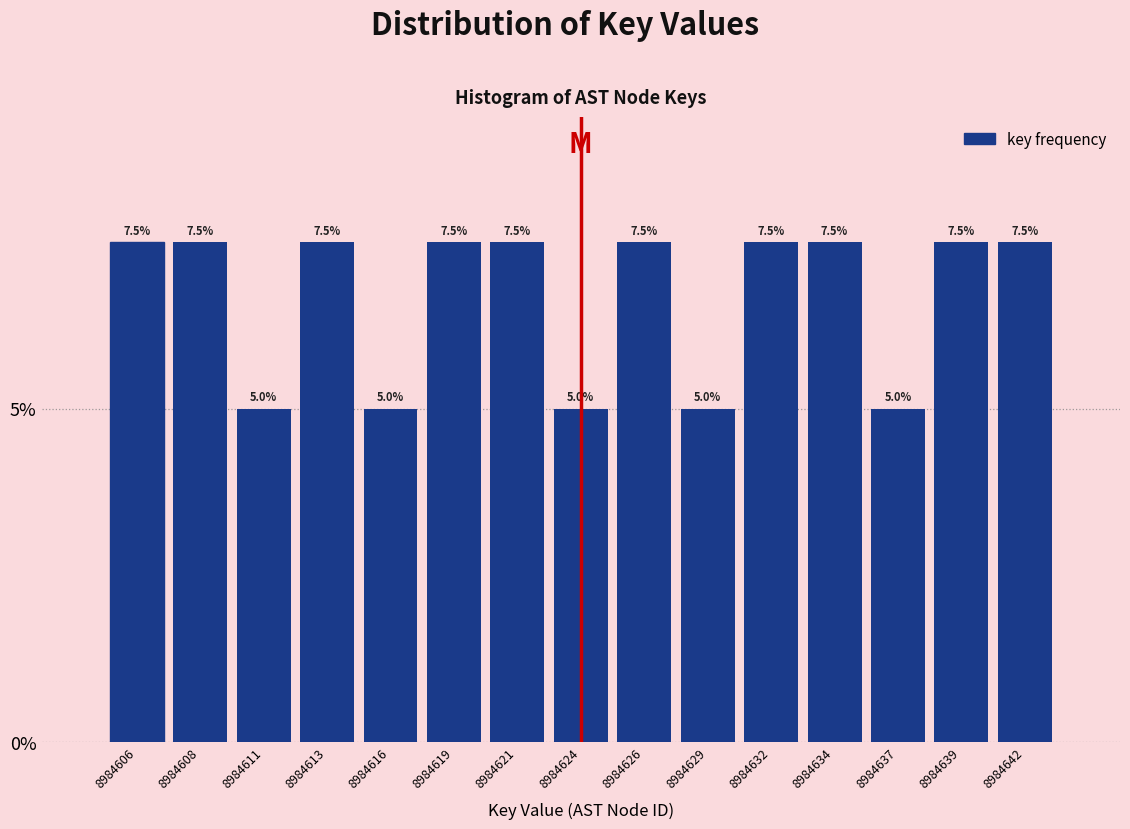

Reading left to right, list all the values displayed in this chart.

7.5	7.5	5.0	7.5	5.0	7.5	7.5	5.0	7.5	5.0	7.5	7.5	5.0	7.5	7.5